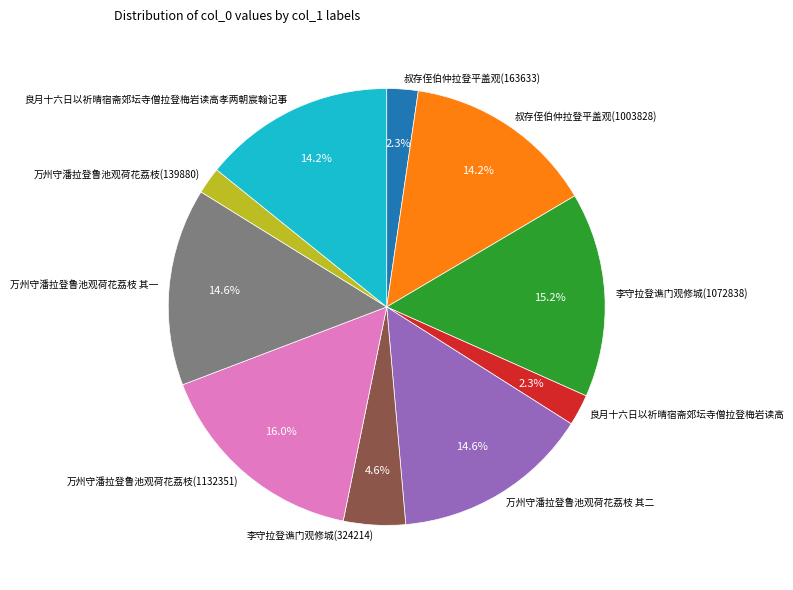

How many slices are in this pie chart?

10